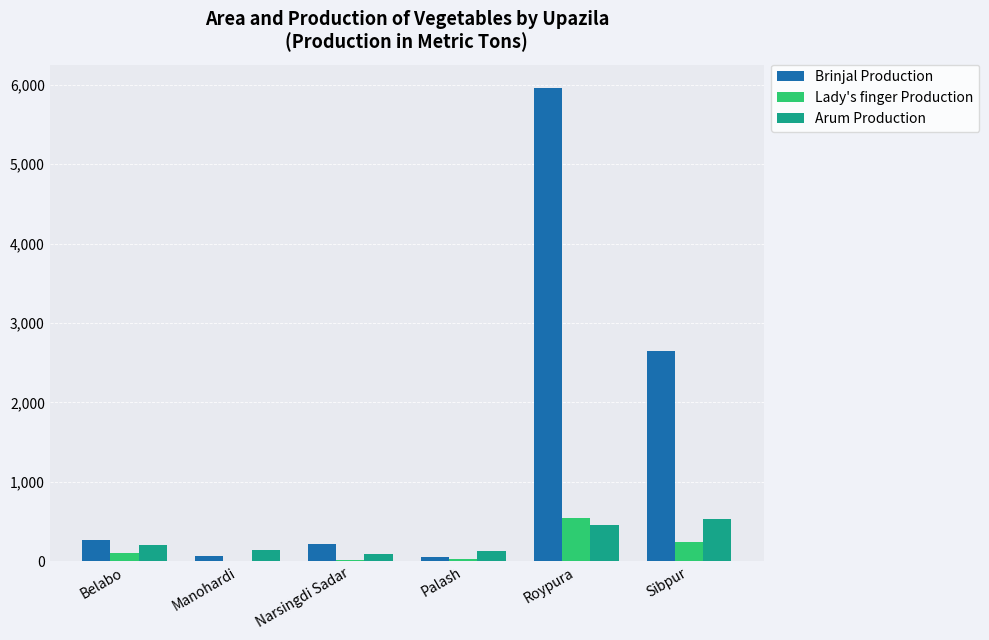

What are all the series names shown in the legend?

Brinjal Production, Lady's finger Production, Arum Production